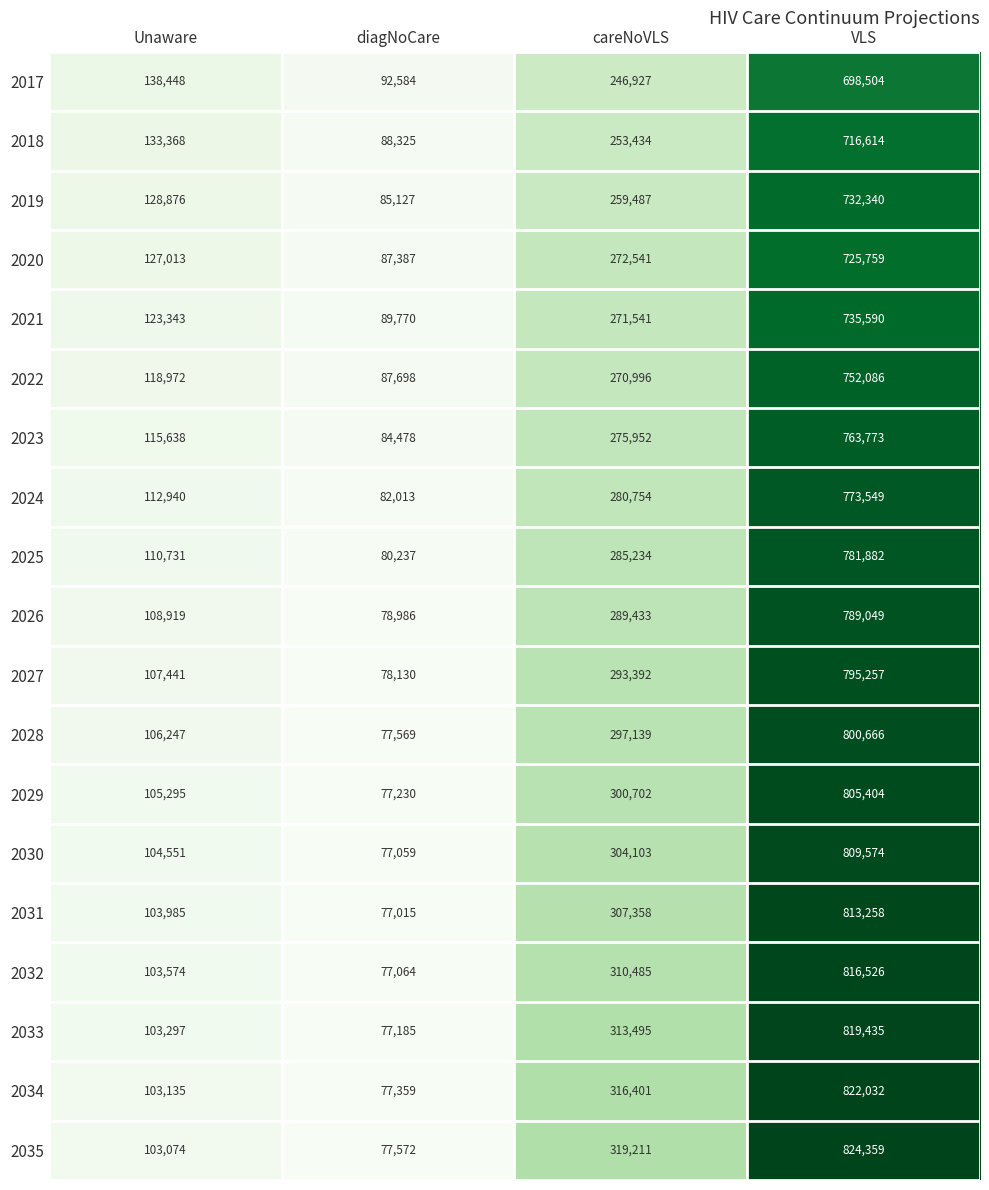

Which series has the largest total across all categories?

2035